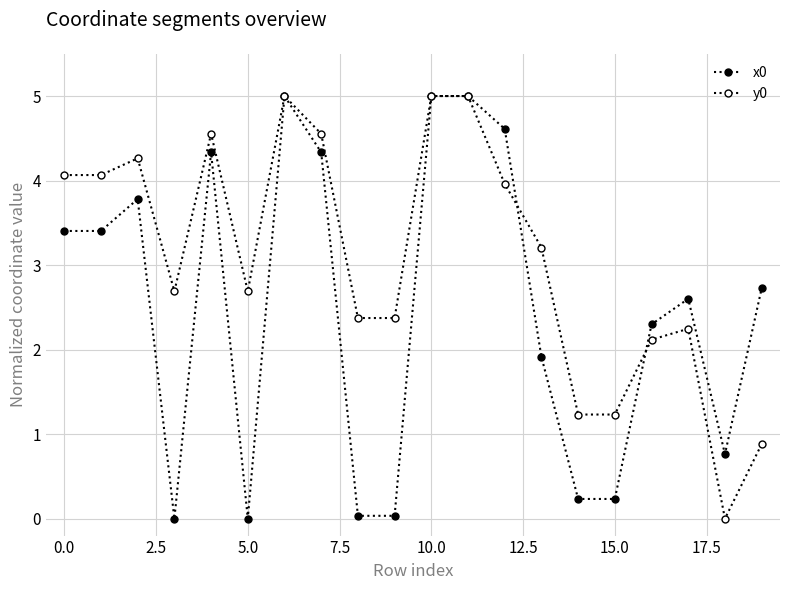

What is the label of the 12th point from the left?

11